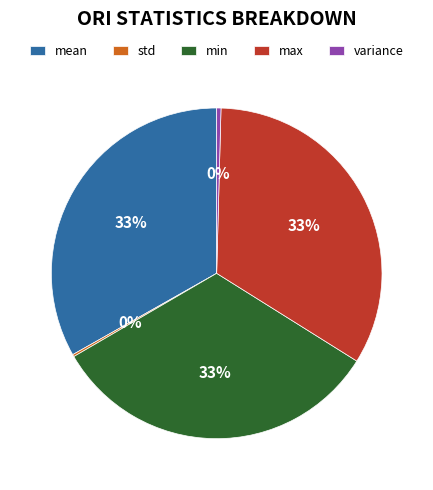

Does mean account for over 50% of the chart?

No